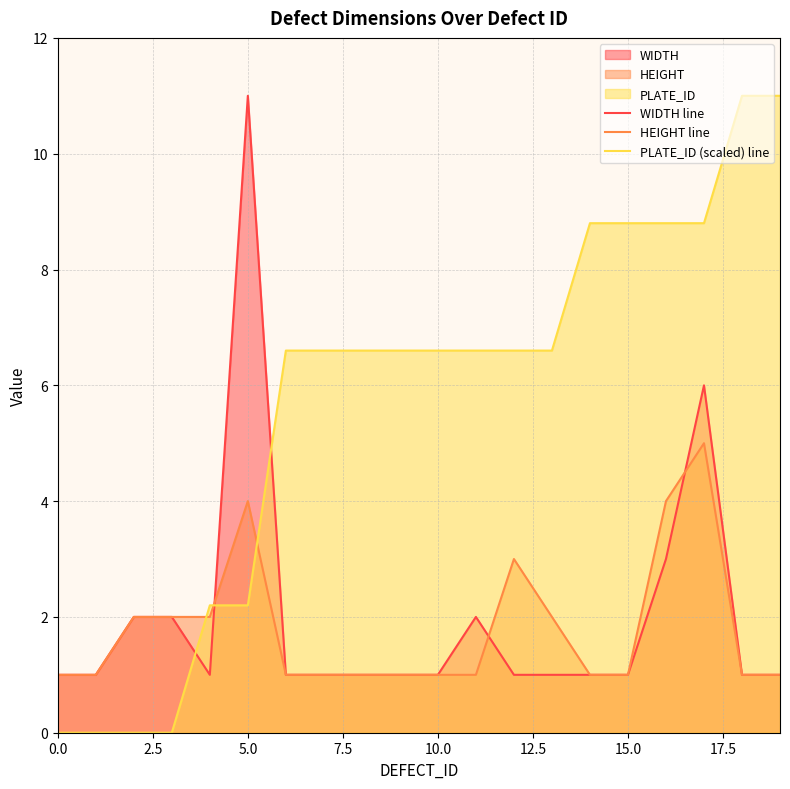

The value of WIDTH line at 19 is 1.0. True or false?

True